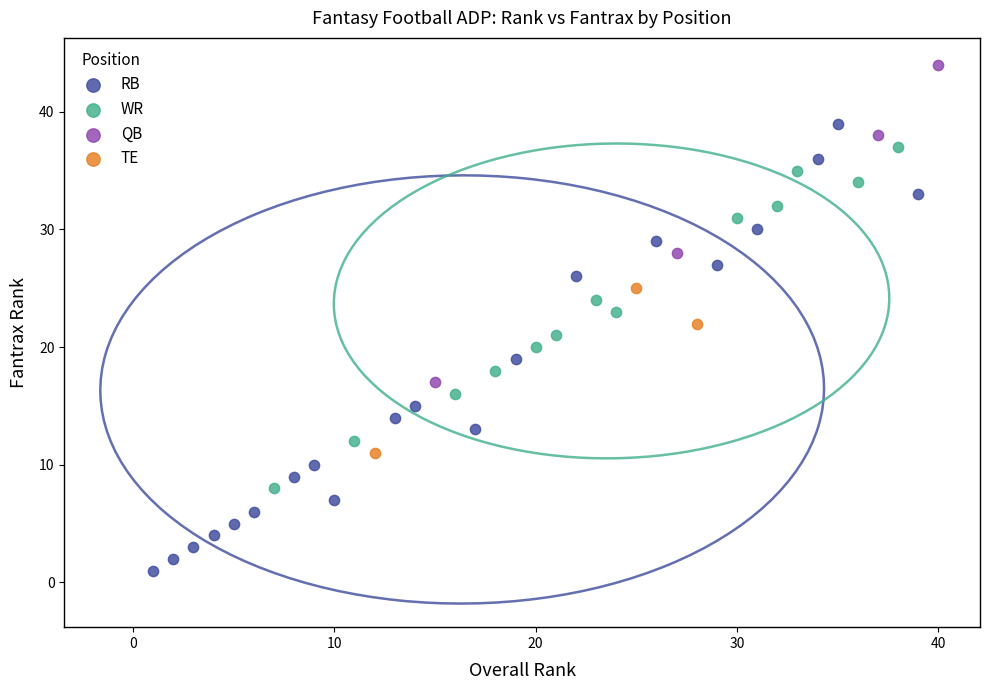

Which series contains the lowest Y value?

RB